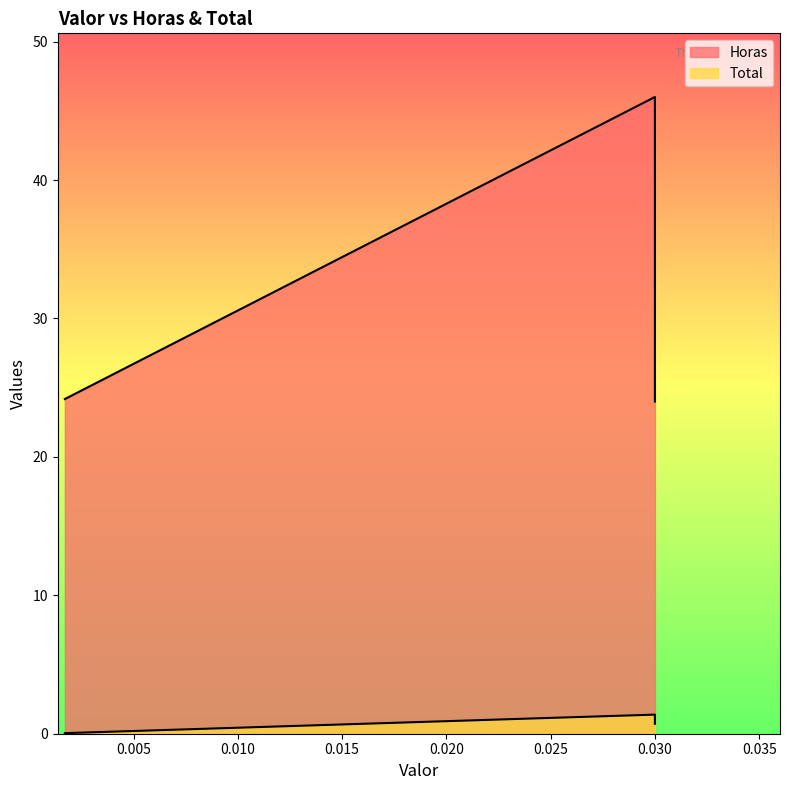

Rank the series by their maximum value, from lowest to highest.

Total, Horas